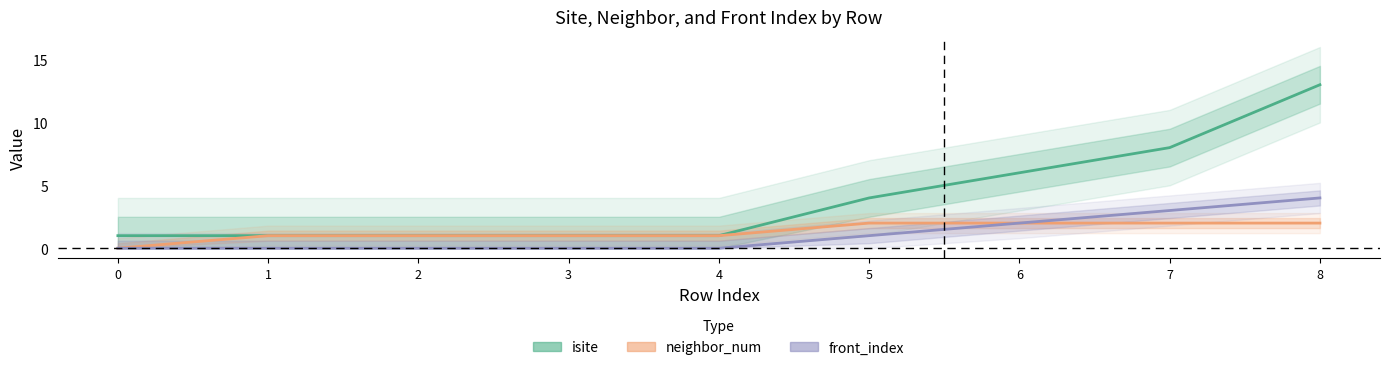

What is the value of the isite point at the 2nd from the left?

1